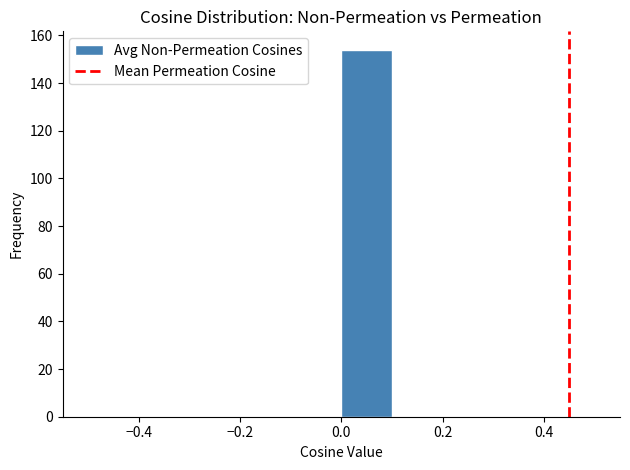

Reading left to right, transcribe this chart: for each bar, give the range it covers on the x-axis and its height. The values are not printed on the chart, so give them approximately, as read against the axis.

-0.5 to -0.4: 0
-0.4 to -0.3: 0
-0.3 to -0.2: 0
-0.2 to -0.1: 0
-0.1 to 0.0: 0
0.0 to 0.1: 154
0.1 to 0.2: 0
0.2 to 0.3: 0
0.3 to 0.4: 0
0.4 to 0.5: 0